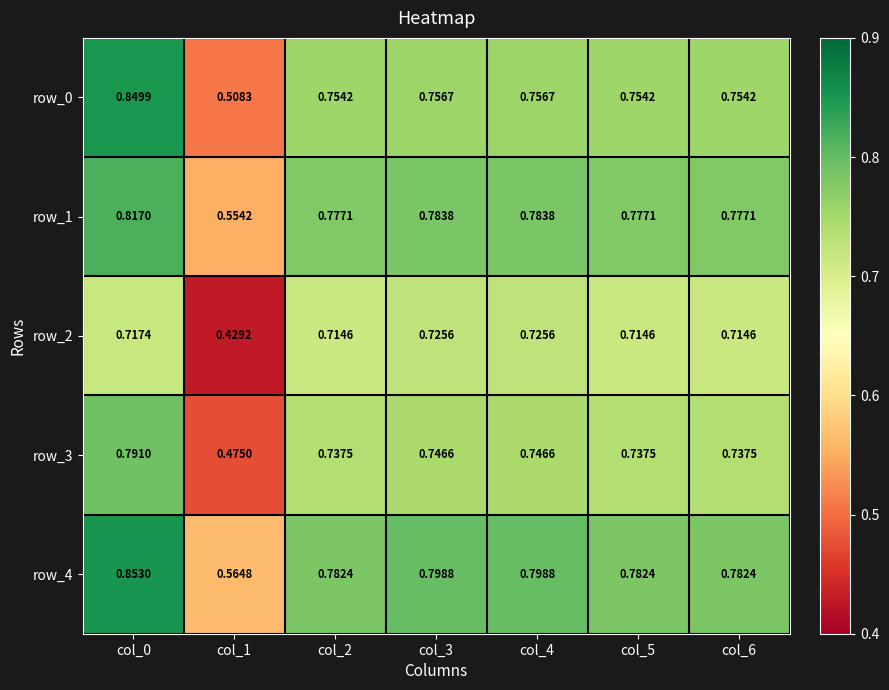

Is the value of row_4 at col_4 greater than the value of row_0 at col_3?

Yes